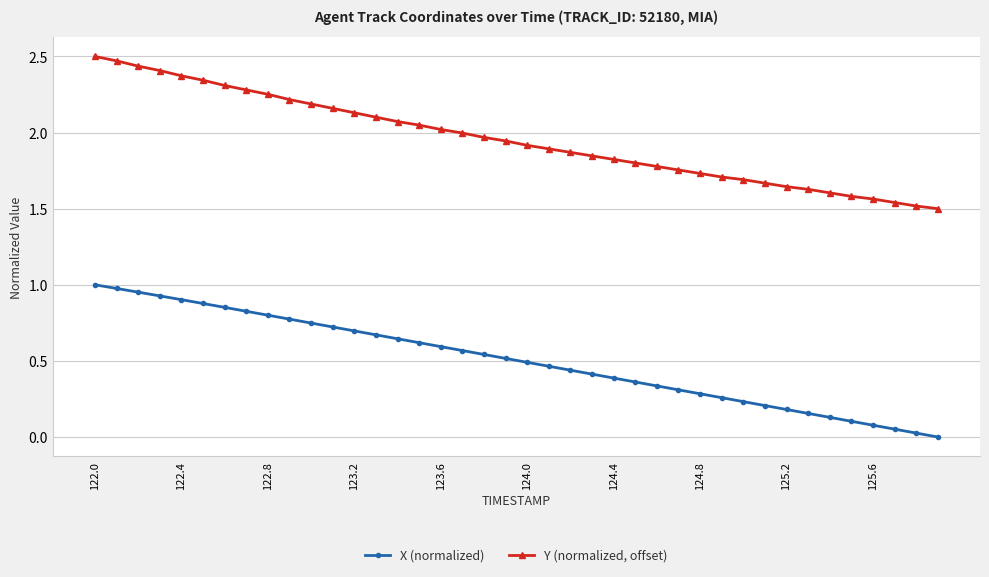

Which series has the largest total across all categories?

Y (normalized, offset)